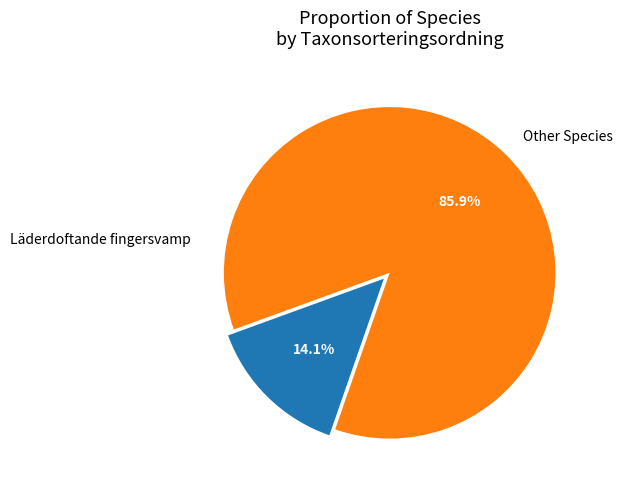

To the nearest percent, what percentage of the pie is Läderdoftande fingersvamp?

14%